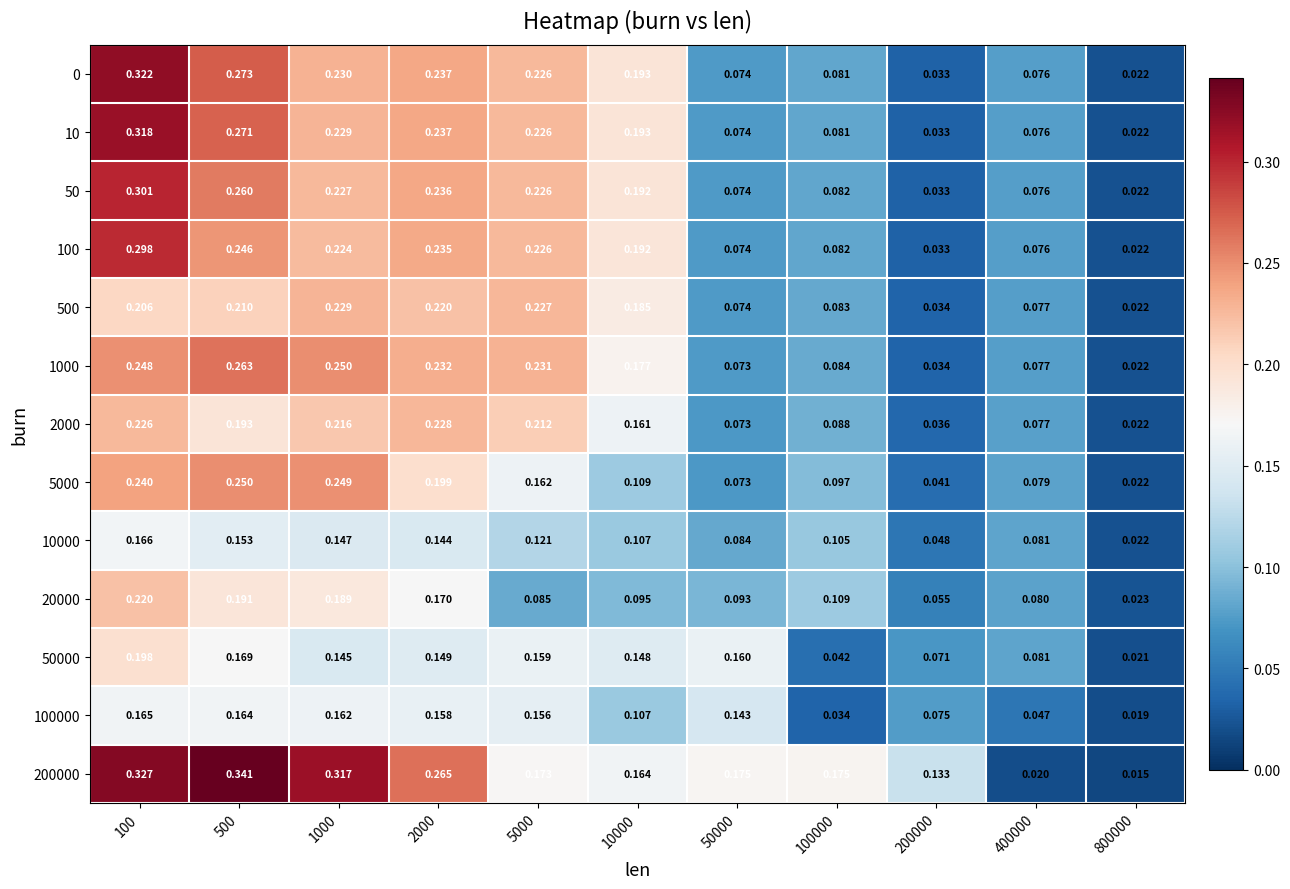

Is the value of 1000 at 400000 greater than the value of 100000 at 100?

No